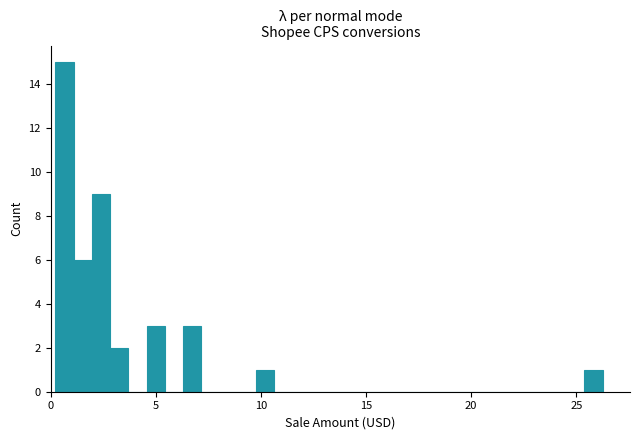

Read against the x-axis, roughly where is the centre of the tallest bar?

0.5